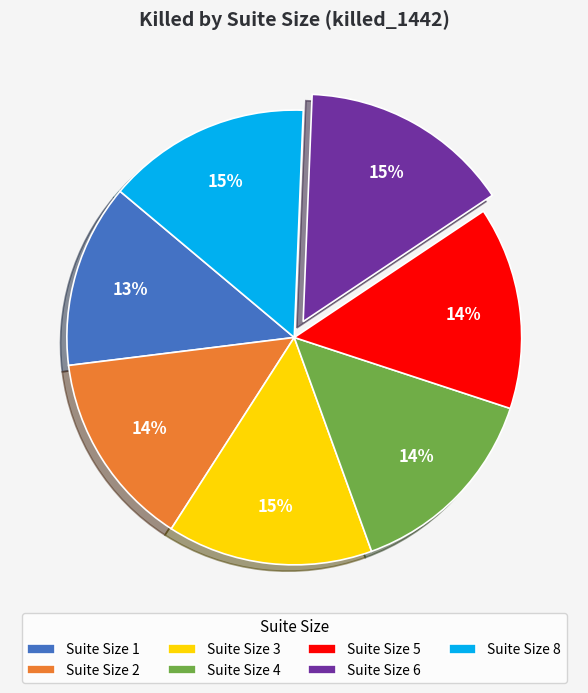

How many segments does this pie chart have?

7